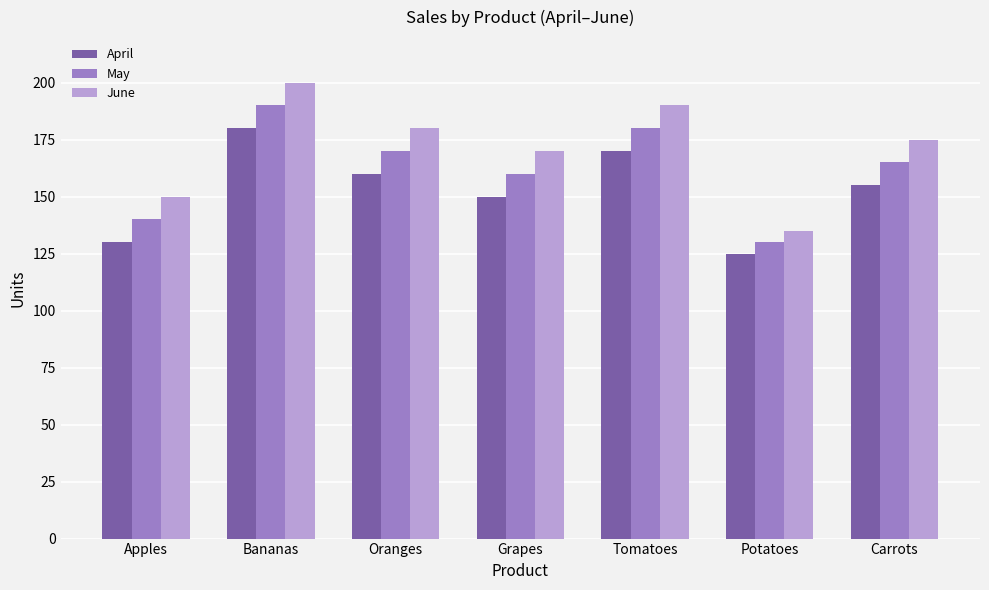

Reading right to left, transcribe all the data shown in this chart.

April: Carrots=155	Potatoes=125	Tomatoes=170	Grapes=150	Oranges=160	Bananas=180	Apples=130
May: Carrots=165	Potatoes=130	Tomatoes=180	Grapes=160	Oranges=170	Bananas=190	Apples=140
June: Carrots=175	Potatoes=135	Tomatoes=190	Grapes=170	Oranges=180	Bananas=200	Apples=150